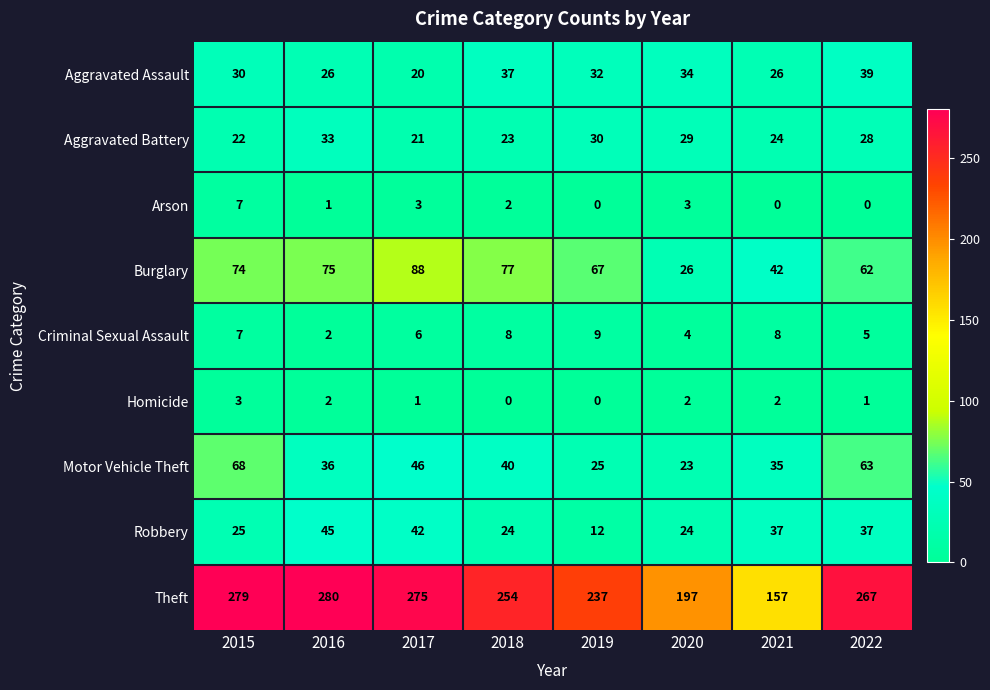

At which category is the sum across all series the highest?

2015